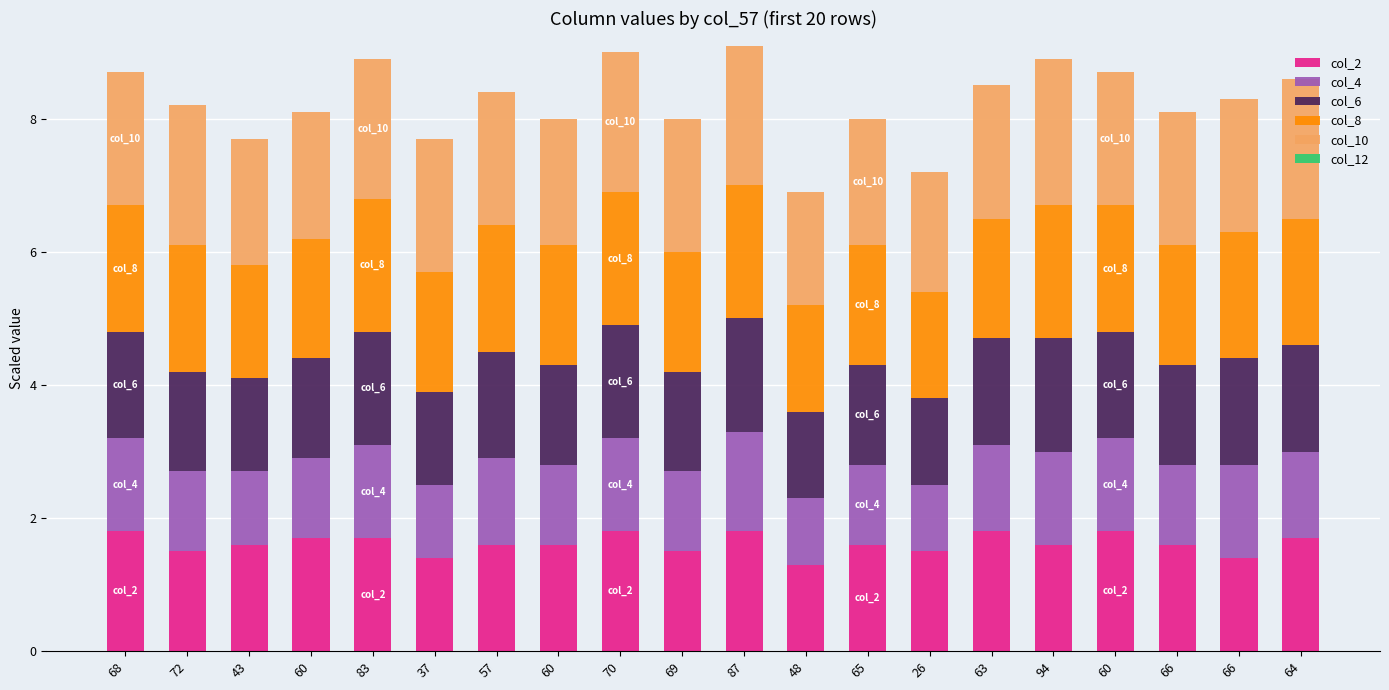

Read the col_4 value at 72.

1.2